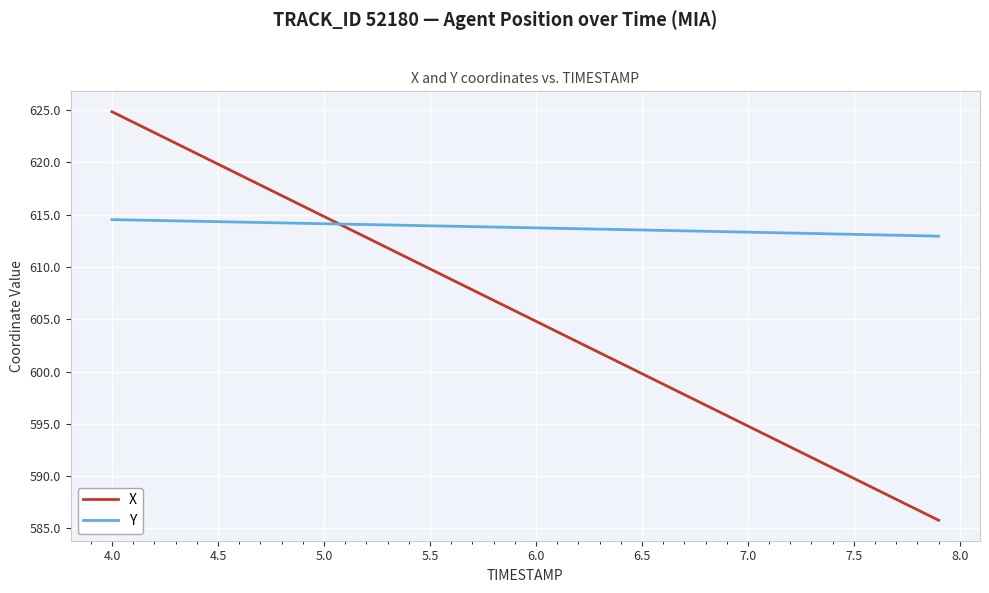

Which series has the largest range (max minus min)?

X